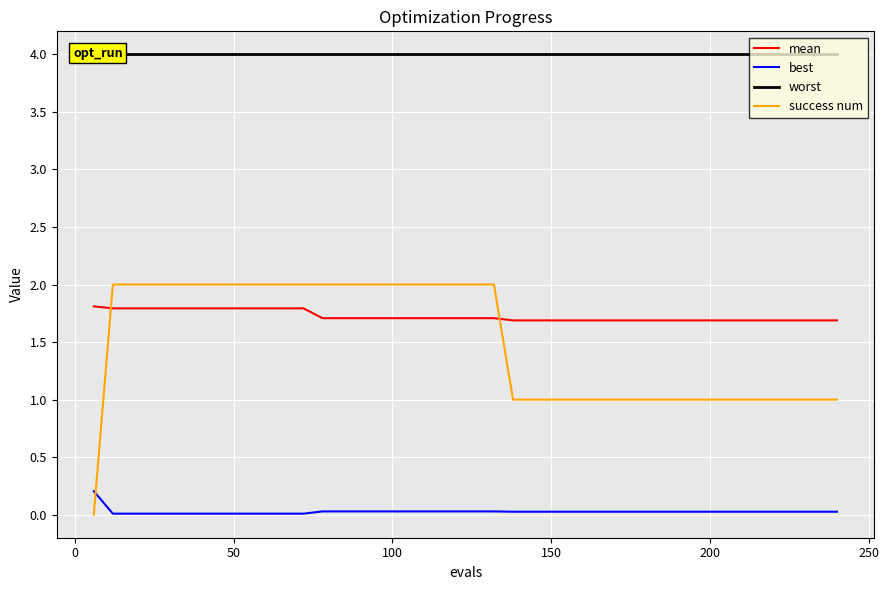

Which series ends up on top after the final intersection of best and success num?

success num